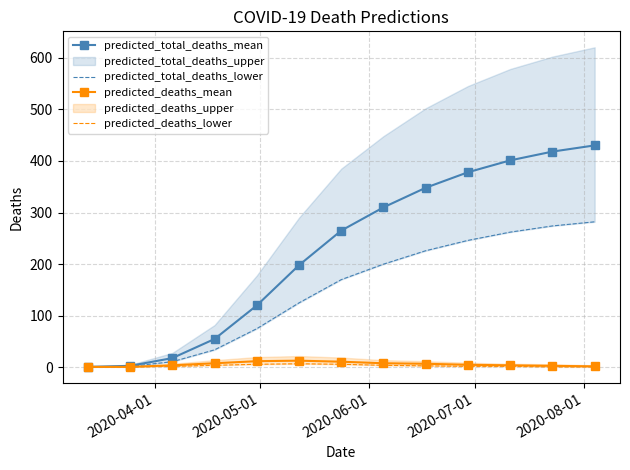

True or false: predicted_total_deaths_mean has more than 2 interior local peaks.

False